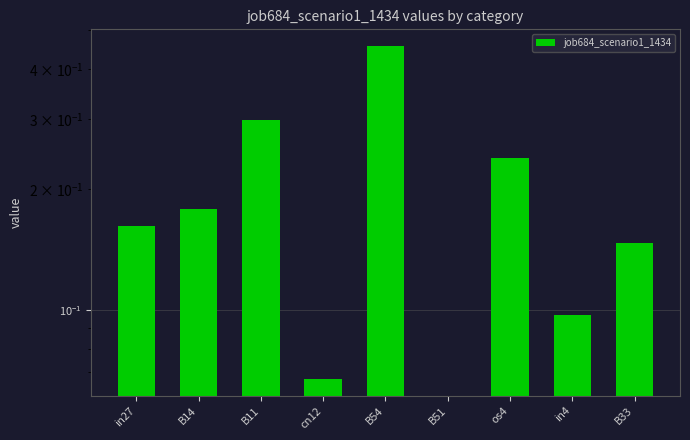

How many values exceed 0?

8